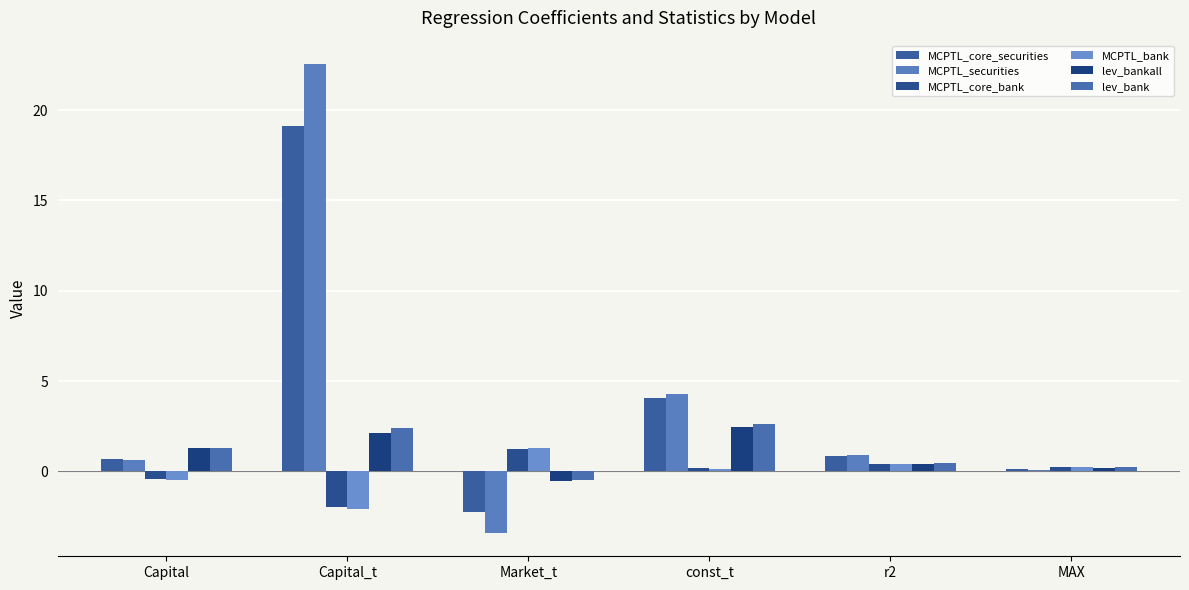

How many values in lev_bank are below zero?

1